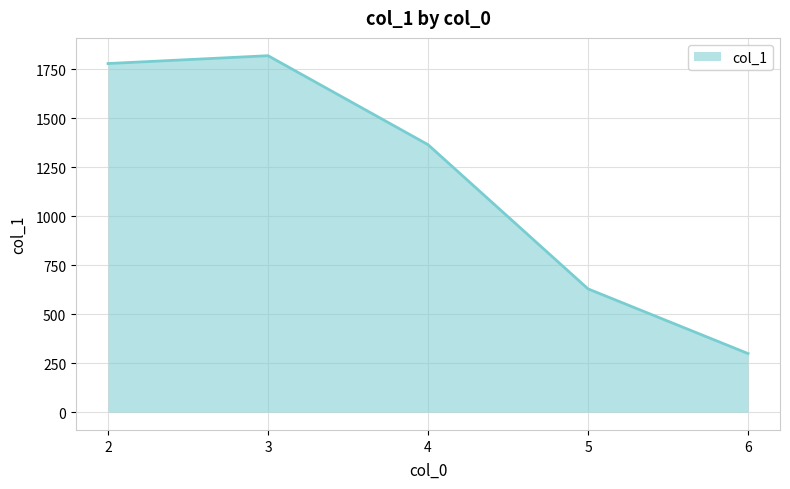

The chart shows a value of 1779 at 2. True or false?

True